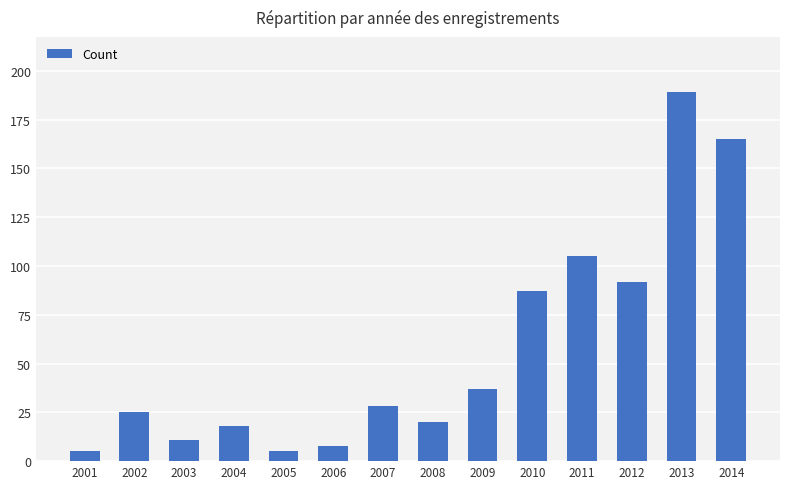

What value does the data have at 2012?

92